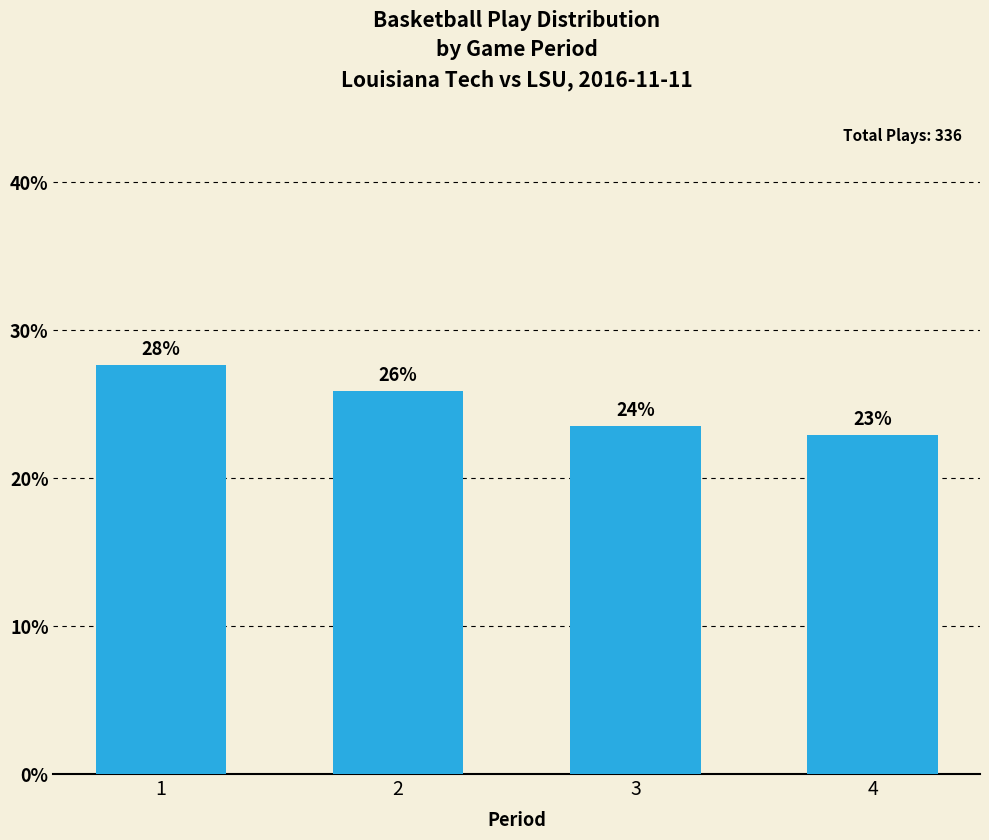

List the labels in order of value, largest first.

1, 2, 3, 4